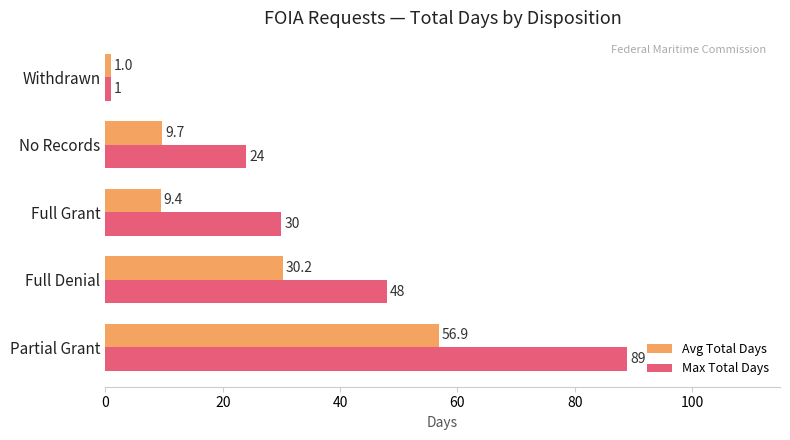

List the series in order of their peak value, lowest first.

Avg Total Days, Max Total Days